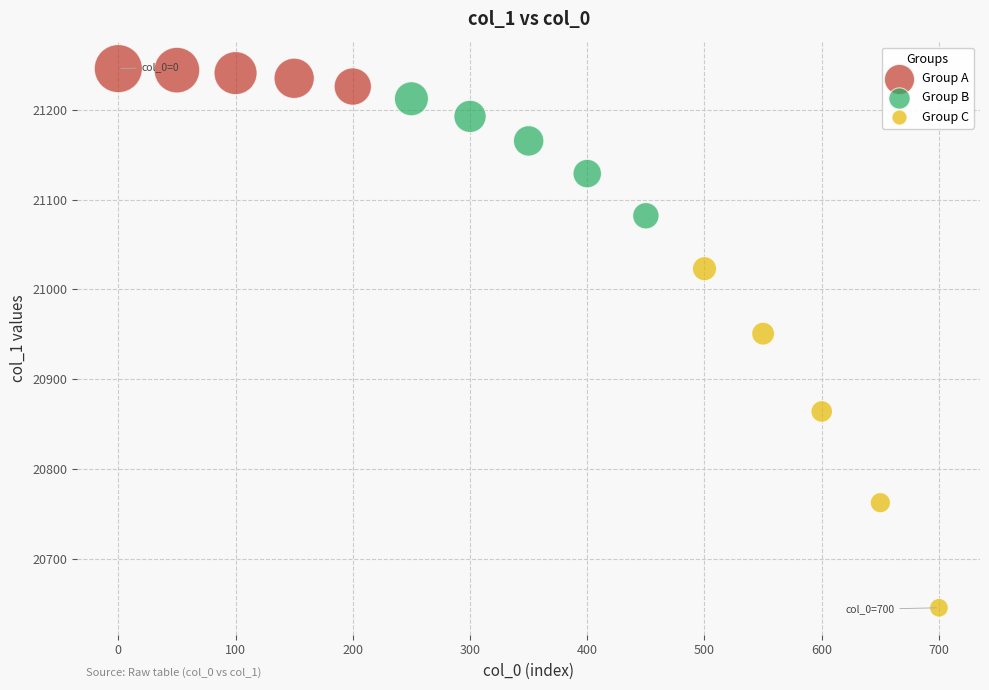

Which series contains the highest Y value?

Group A